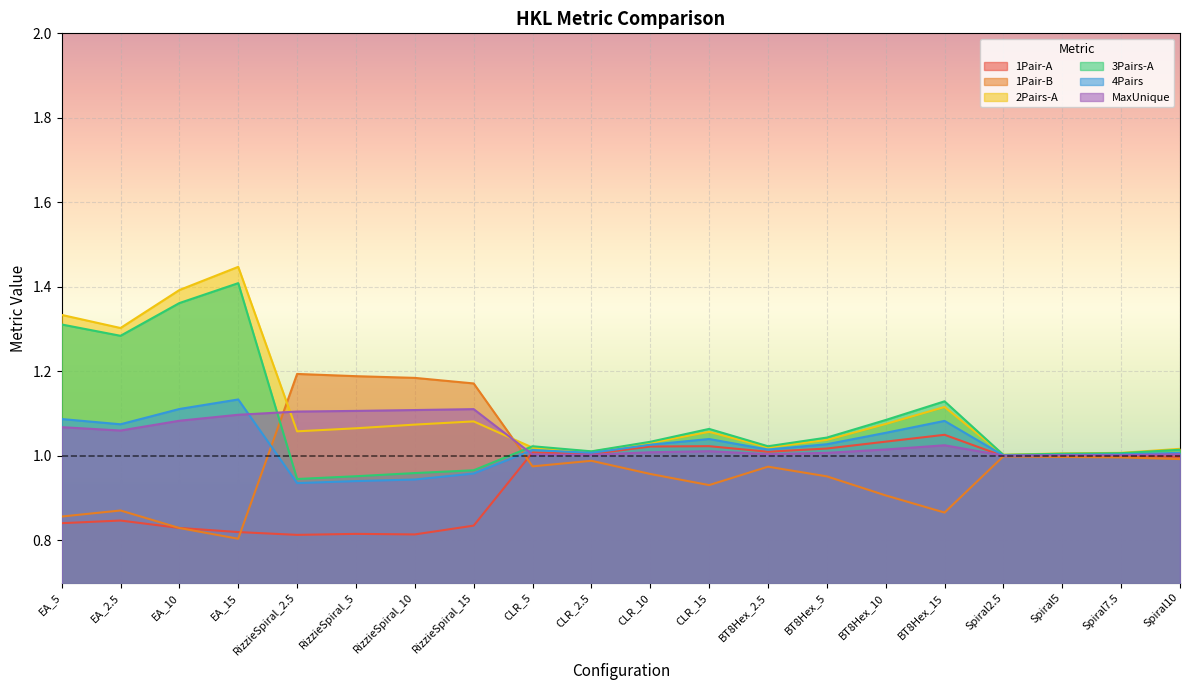

True or false: 1Pair-A and 4Pairs cross at least once.

False